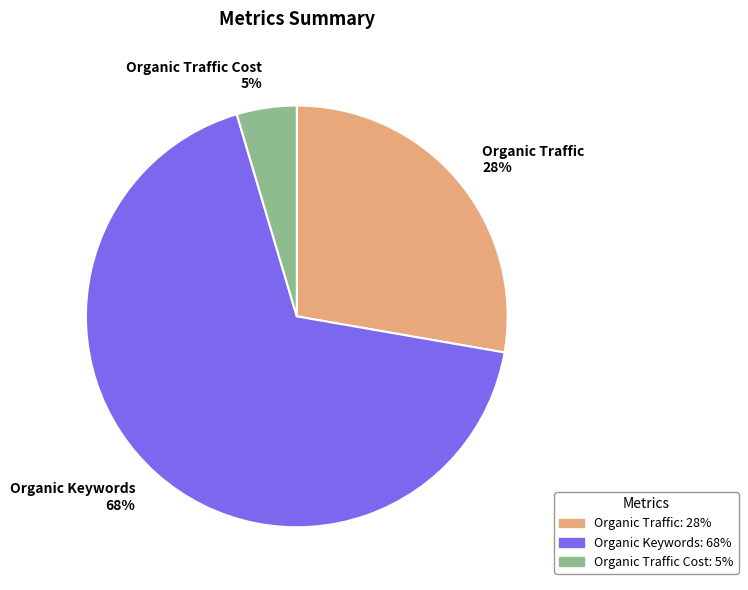

What is the smallest slice in the pie chart?

Organic Traffic Cost 5%